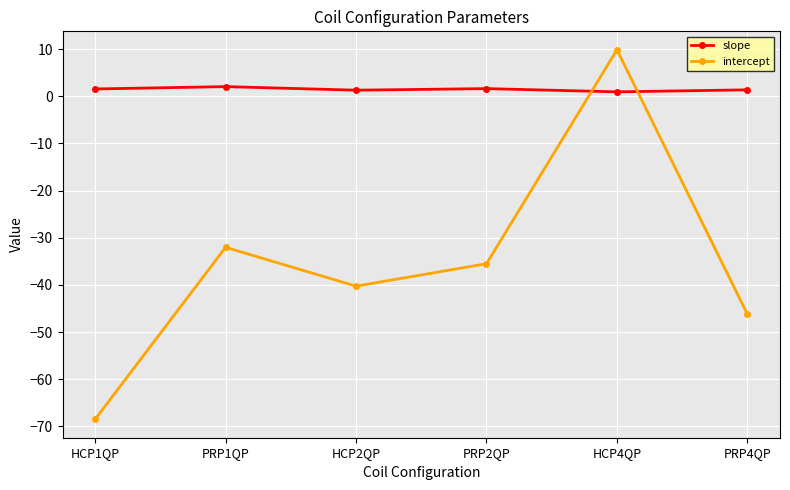

True or false: intercept has more than 0 points higher than both neighbors.

True